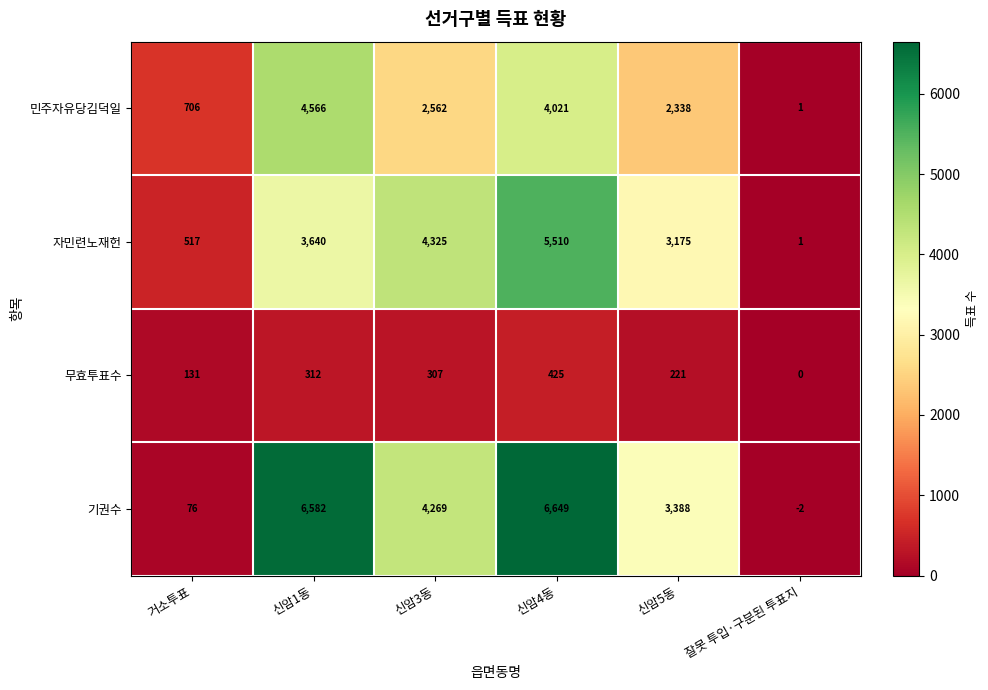

Which series has the largest total across all categories?

기권수